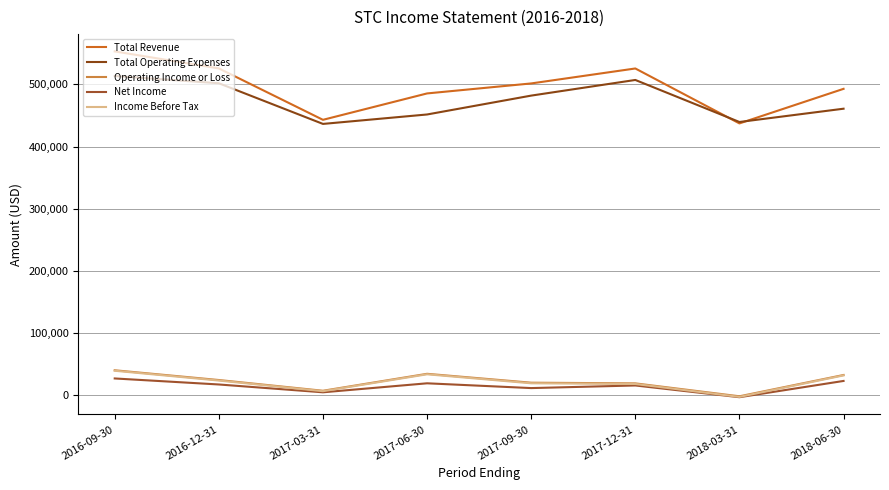

What position from the left is 2017-03-31?

3